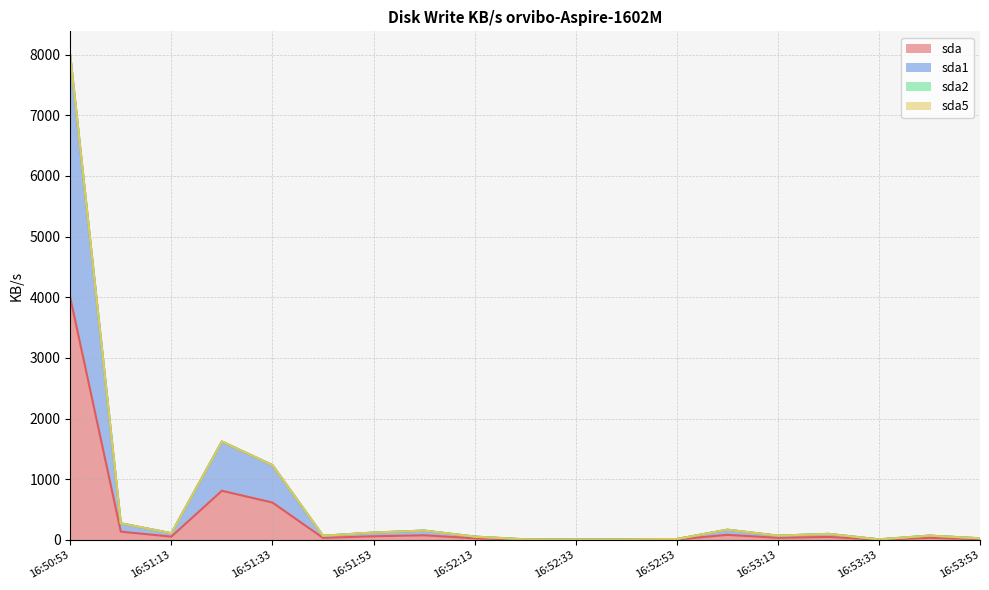

How many interior local valleys does the sda series have?

5